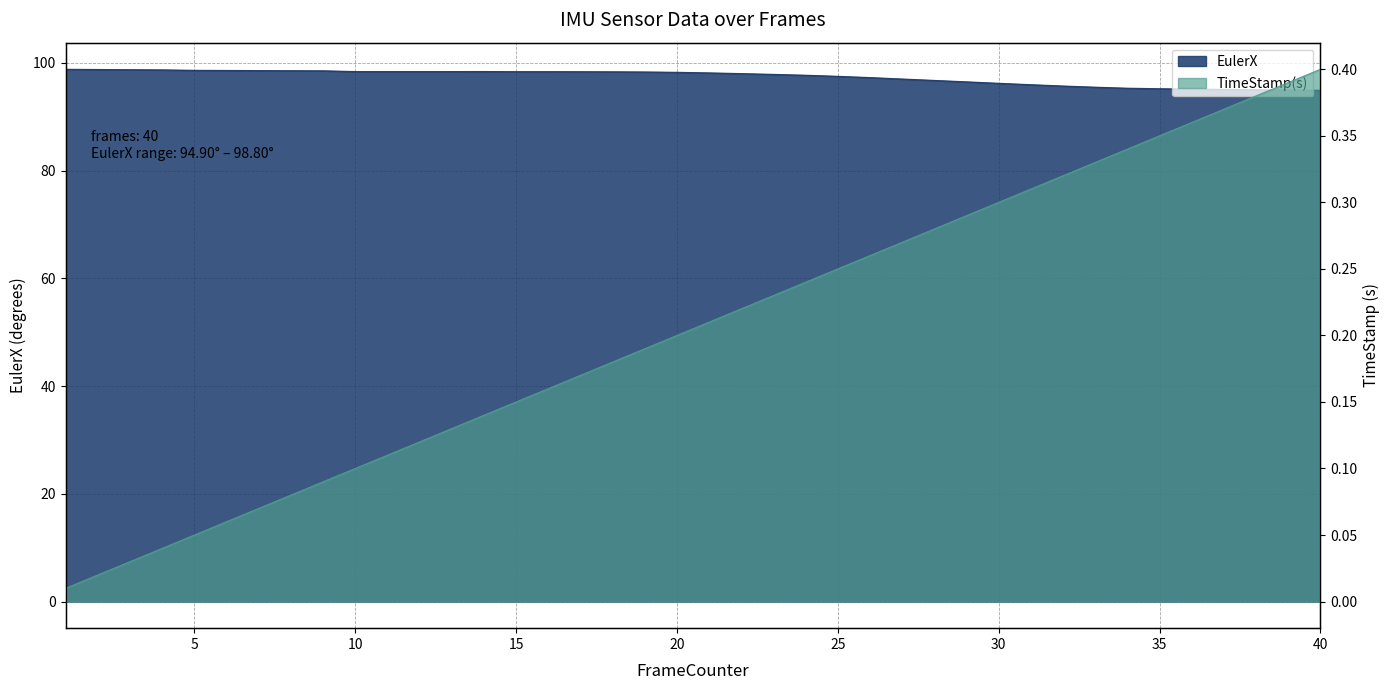

True or false: TimeStamp(s) and EulerX intersect in this chart.

False